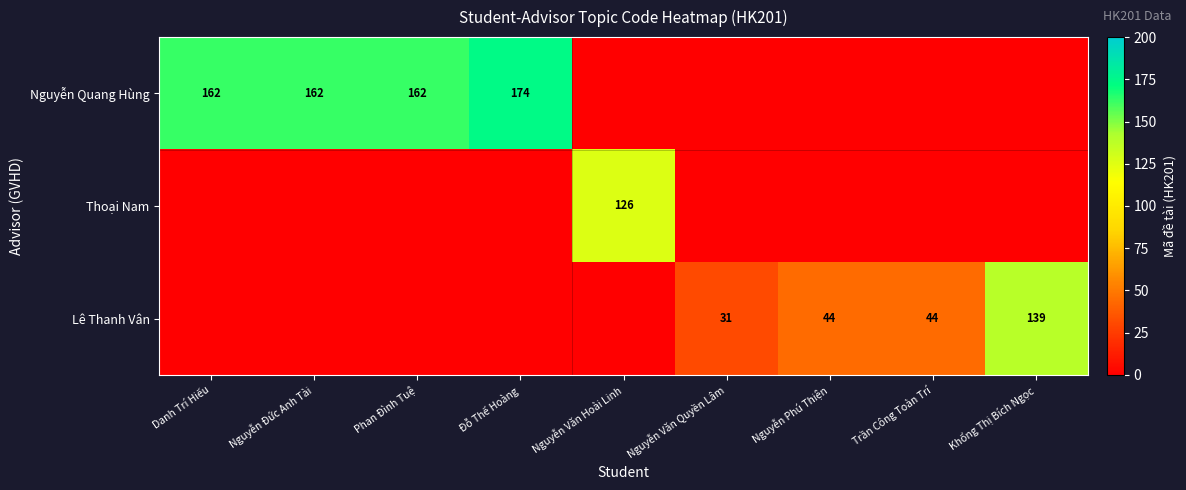

How many distinct data groups are displayed?

3